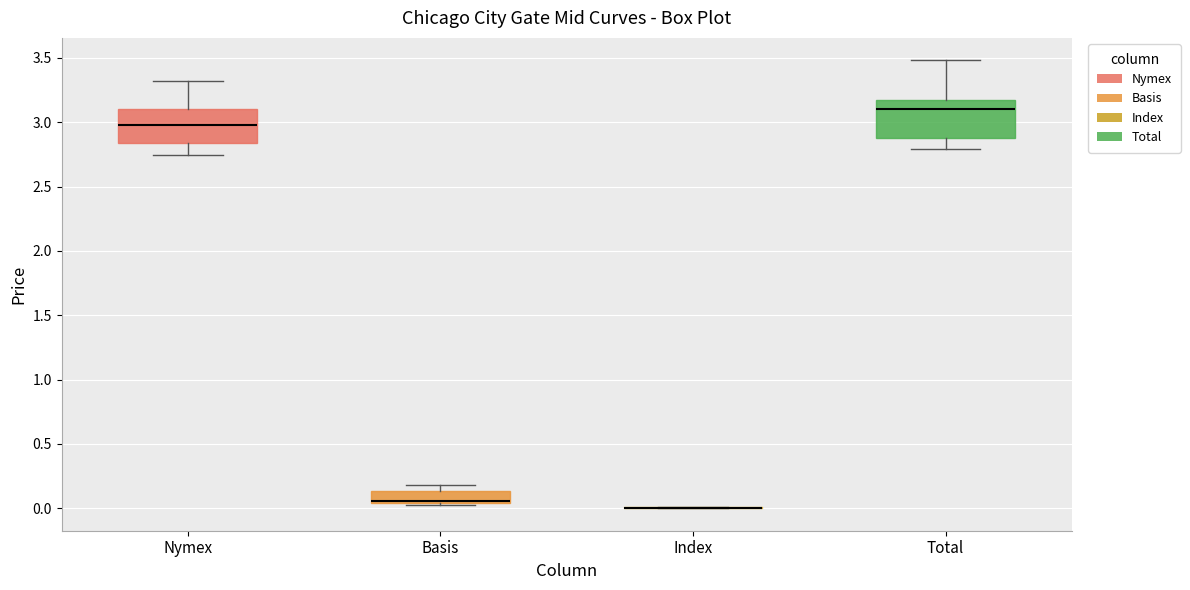

Reading left to right, transcribe this box plot: for each box, give where its median line is, the range the box spans, and where its two whiskers end, as read against the y-axis. The values are not printed on the chart, so give them approximately, as read against the axis.

Nymex: median 3.00, box 2.85 to 3.10, whiskers 2.75 to 3.30
Basis: median 0.05 (just above the box's lower edge), box 0.05 to 0.15, whiskers 0.05 to 0.20
Index: box collapsed to a line at 0.00, whiskers 0.00 to 0.00
Total: median 3.10, box 2.85 to 3.20, whiskers 2.80 to 3.50